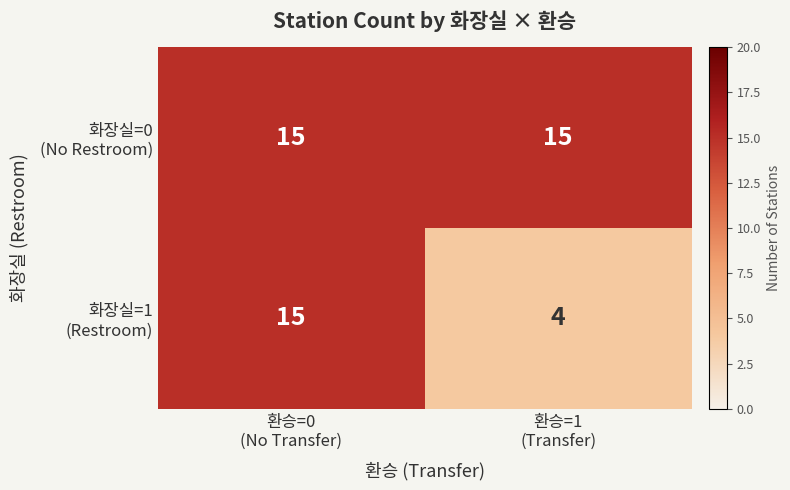

What is the greatest value displayed?

15